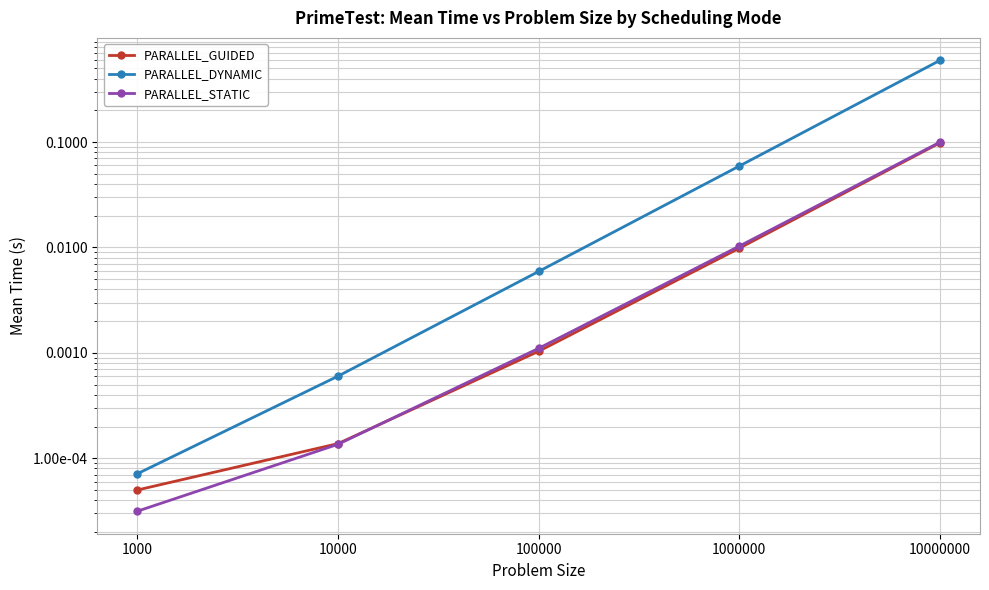

At which label does PARALLEL_STATIC reach its peak?

10000000